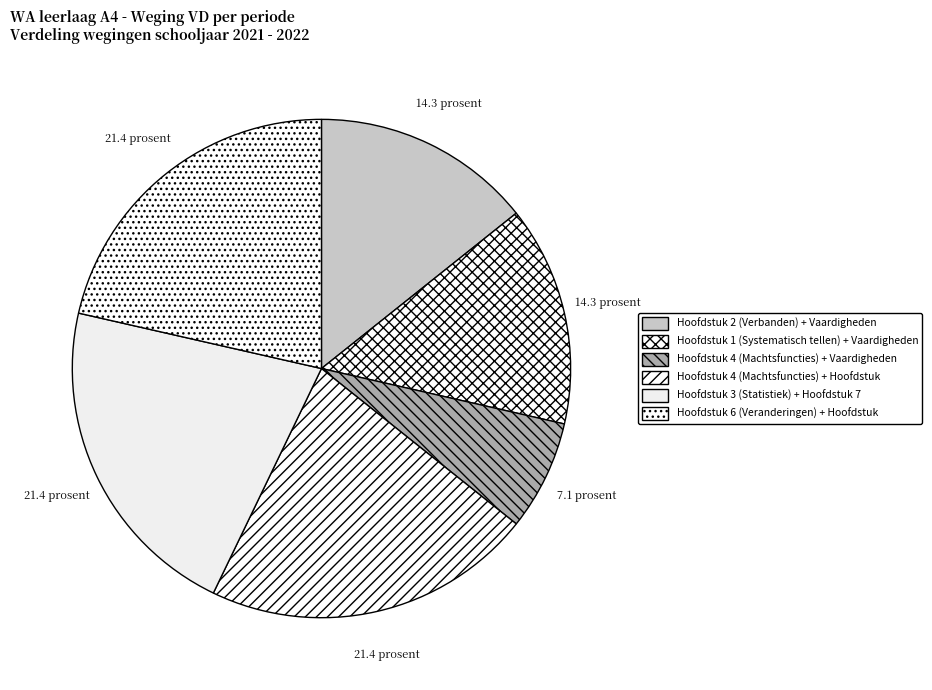

To the nearest percent, what portion does Hoofdstuk 6 (Veranderingen) + Hoofdstuk represent?

21%